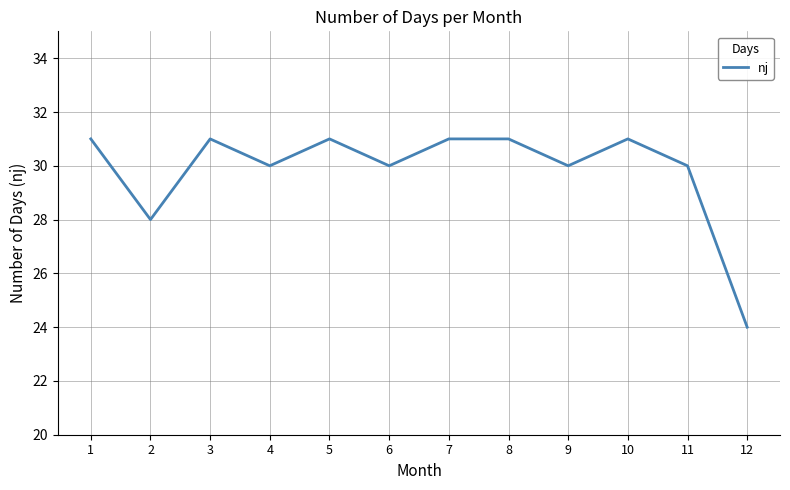

What is the difference between the values at 11 and 12?

6